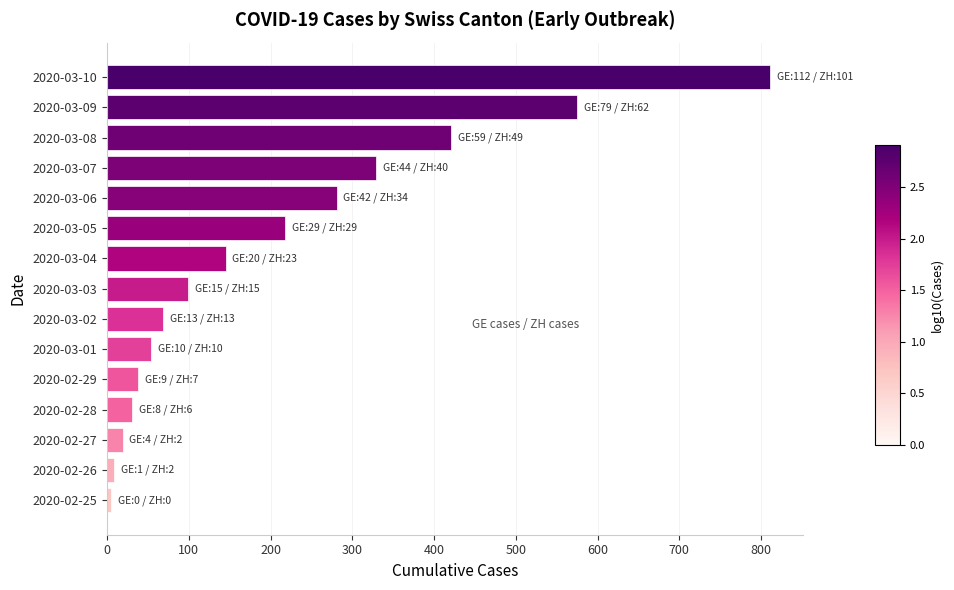

What is the maximum value shown in the chart?

811